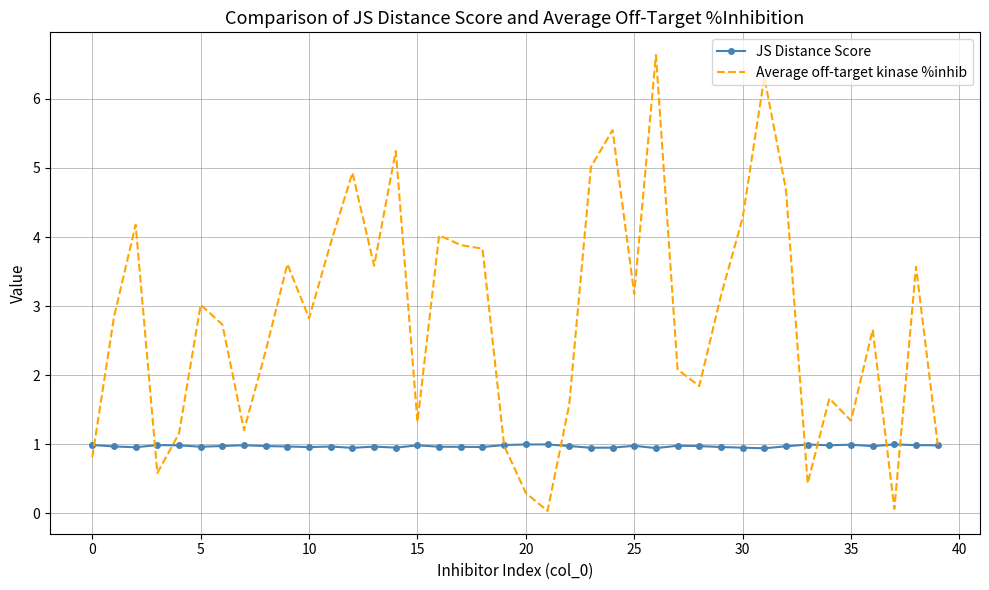

What is the average value of the JS Distance Score series?

1.0